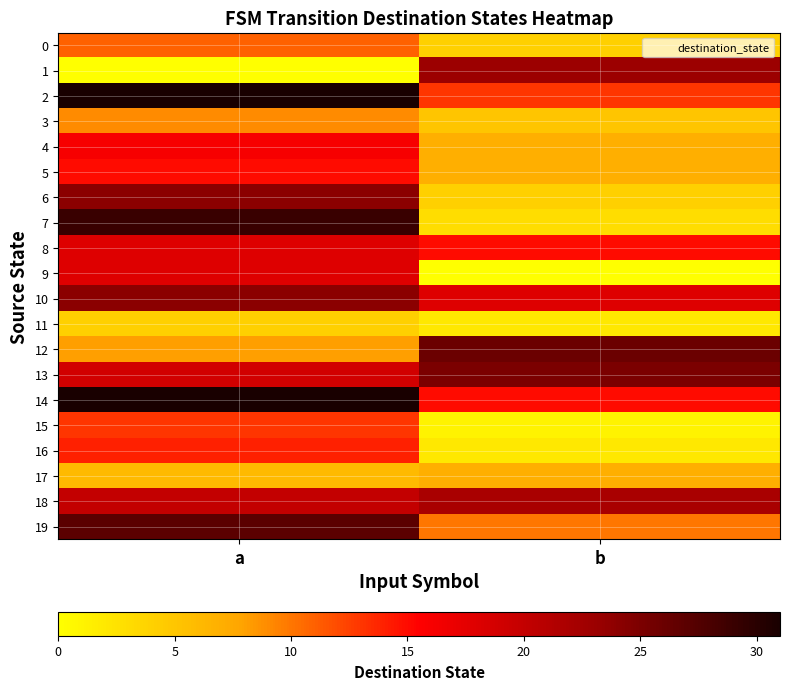

Reading left to right, what are all the values shown in this chart?

0: a=11	b=4
1: a=0	b=23
2: a=31	b=13
3: a=9	b=5
4: a=16	b=7
5: a=15	b=7
6: a=24	b=4
7: a=29	b=3
8: a=18	b=15
9: a=18	b=0
10: a=24	b=18
11: a=4	b=2
12: a=8	b=26
13: a=19	b=25
14: a=31	b=15
15: a=13	b=1
16: a=14	b=2
17: a=6	b=7
18: a=20	b=22
19: a=27	b=10